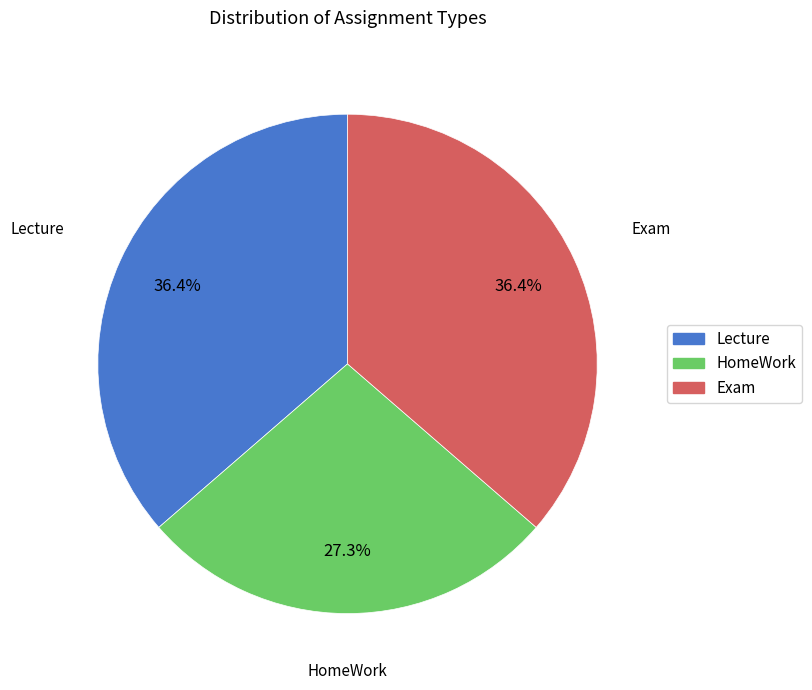

Is there a majority slice in this chart?

No